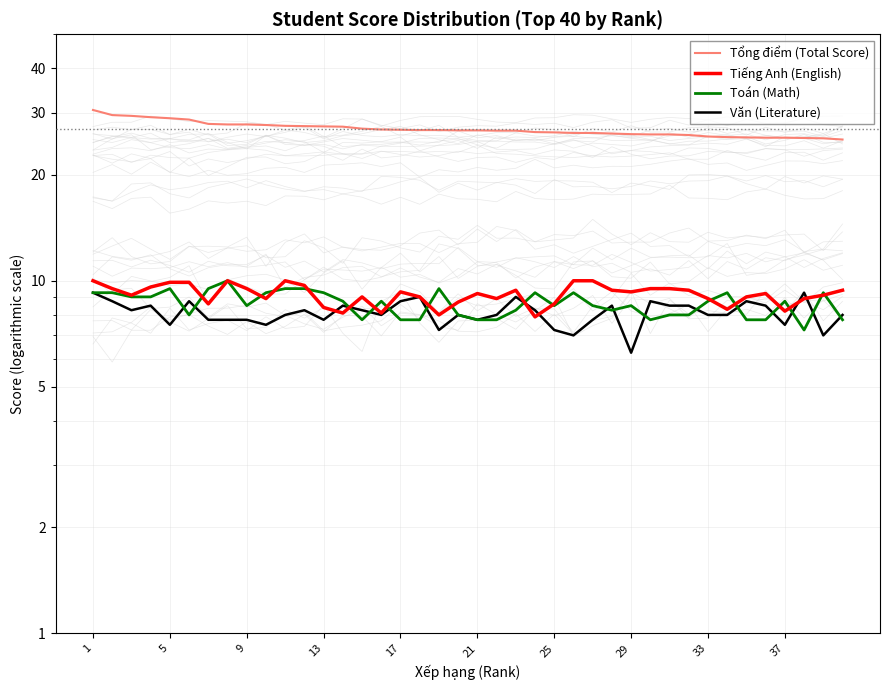

True or false: Văn (Literature) has more than 0 points higher than both neighbors.

True